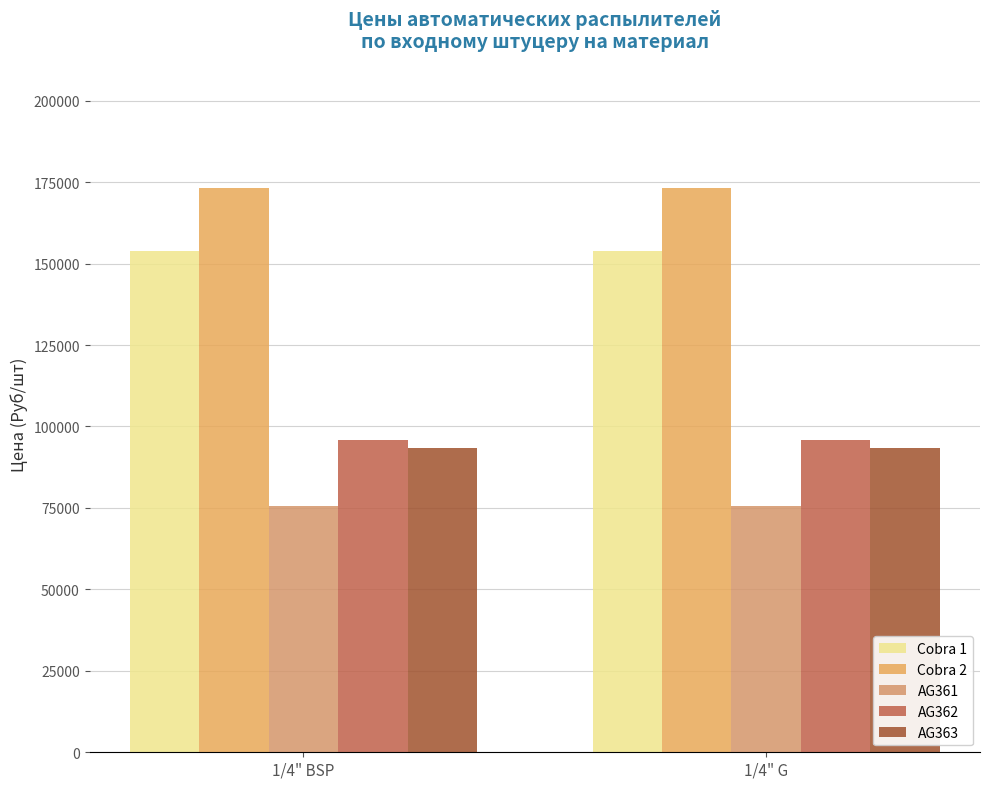

What is the label of the 1st bar from the left?

1/4" BSP